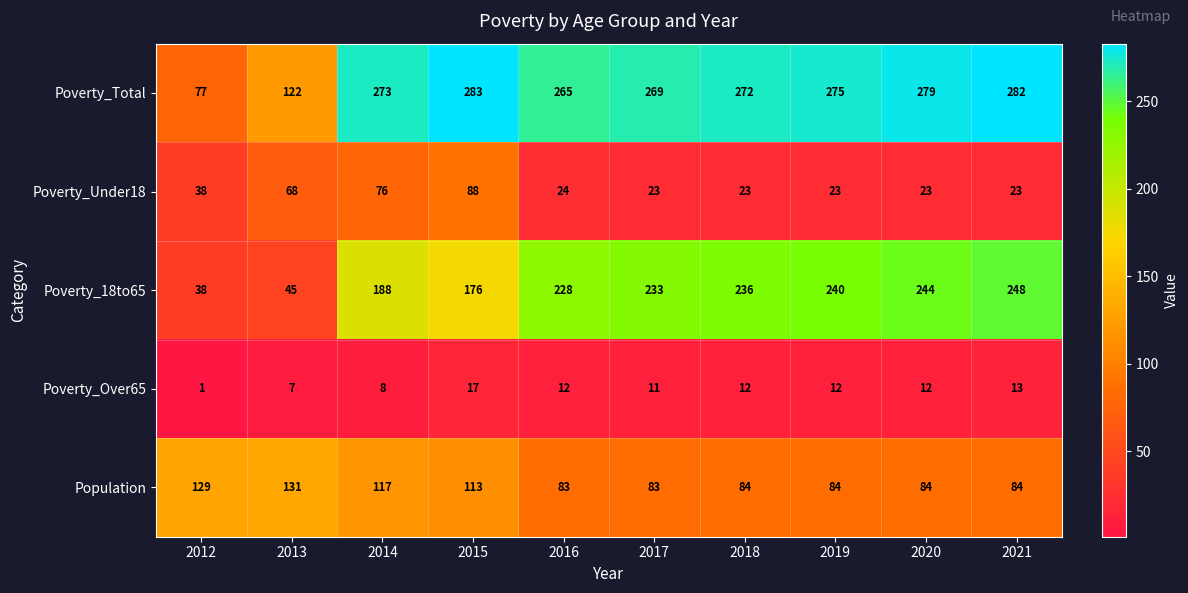

At which category does the chart reach its minimum across all series?

2012